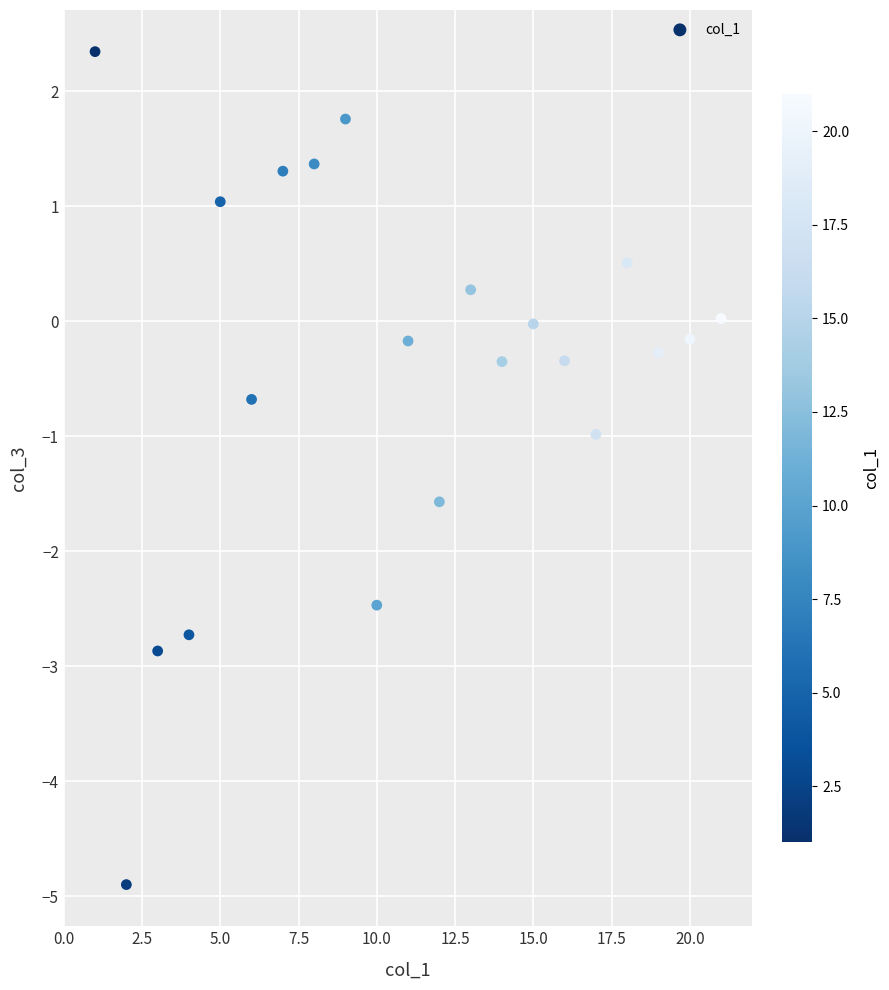

What is the range of Y values (max minus min)?

7.2